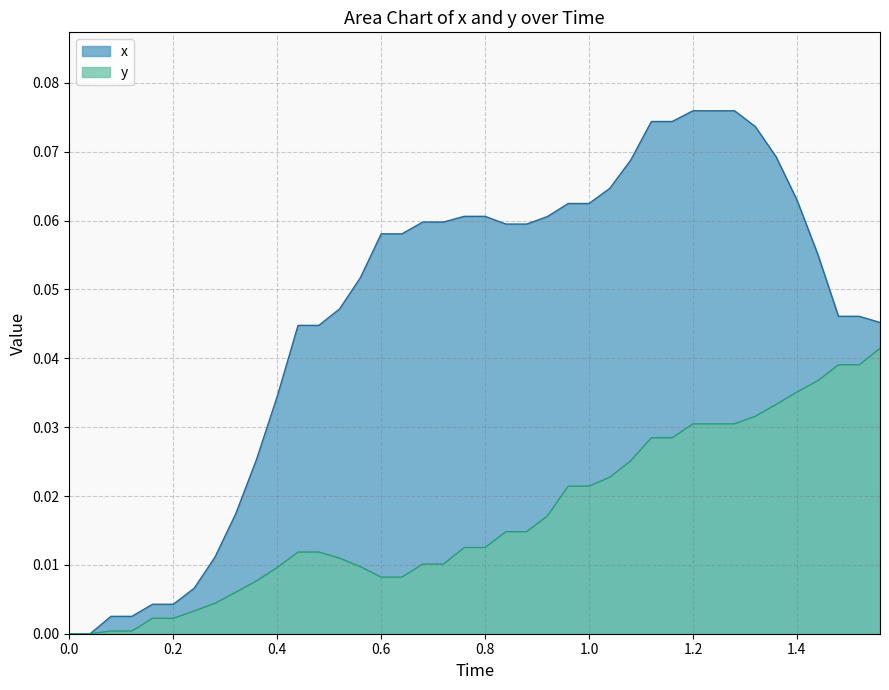

Reading left to right, what are all the values shown in this chart?

x: 0.0	0.0	0.0	0.0	0.0	0.0	0.0	0.0	0.0	0.0	0.0	0.0	0.0	0.0	0.1	0.1	0.1	0.1	0.1	0.1	0.1	0.1	0.1	0.1	0.1	0.1	0.1	0.1	0.1	0.1	0.1	0.1	0.1	0.1	0.1	0.1	0.1	0.0	0.0	0.0
y: 0.0	0.0	0.0	0.0	0.0	0.0	0.0	0.0	0.0	0.0	0.0	0.0	0.0	0.0	0.0	0.0	0.0	0.0	0.0	0.0	0.0	0.0	0.0	0.0	0.0	0.0	0.0	0.0	0.0	0.0	0.0	0.0	0.0	0.0	0.0	0.0	0.0	0.0	0.0	0.0